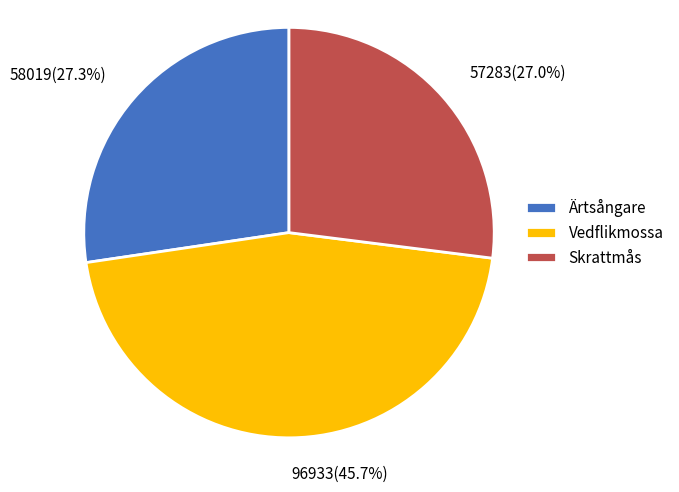

Does Ärtsångare account for over 50% of the chart?

No